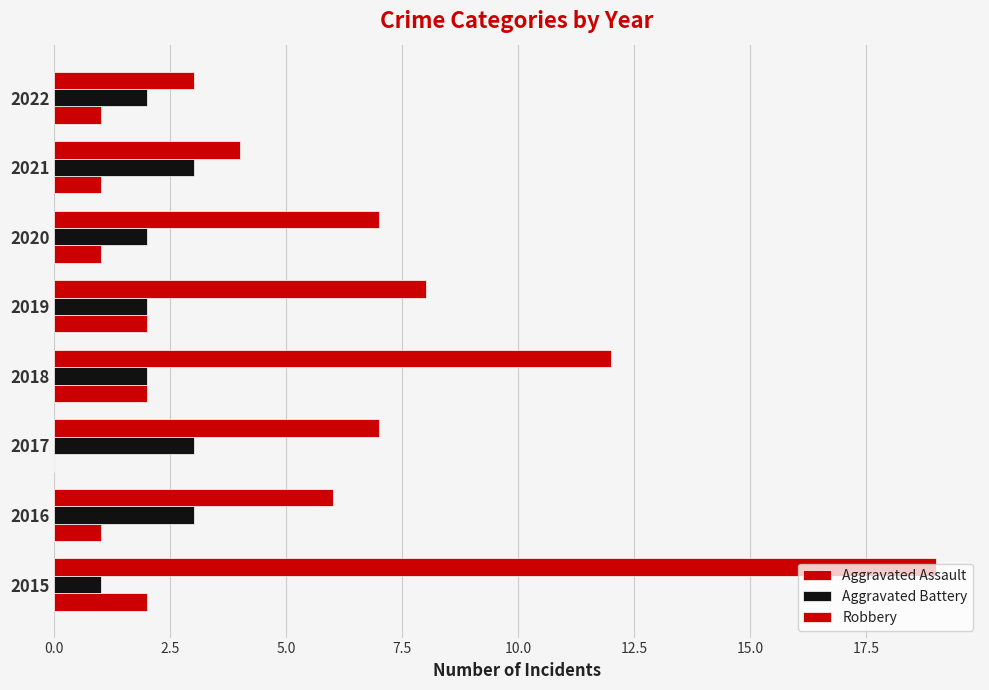

List the series in order of their peak value, highest first.

Robbery, Aggravated Battery, Aggravated Assault